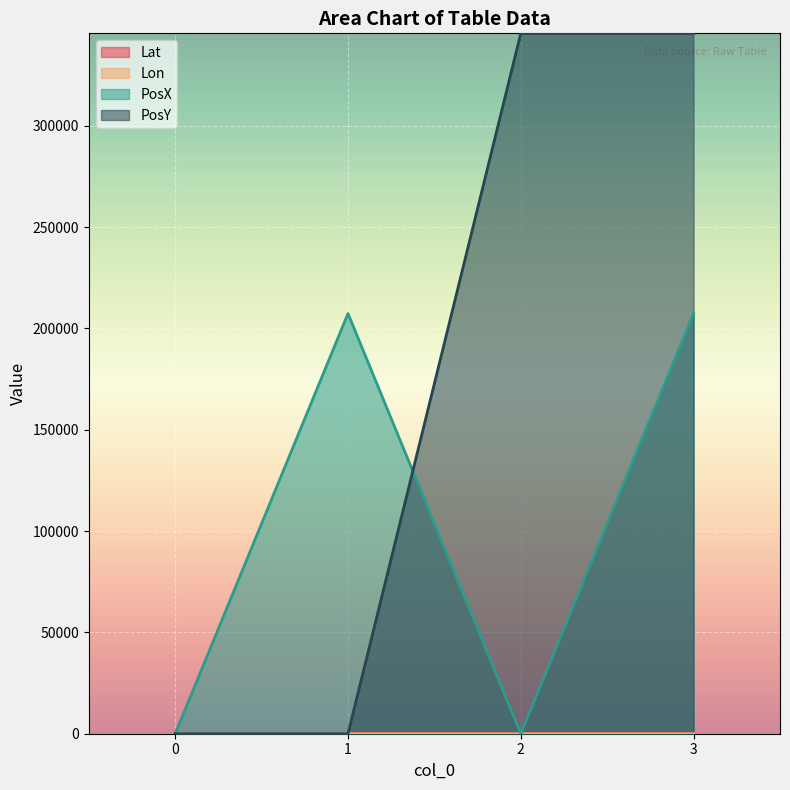

Reading right to left, extract all data points from this chart.

Lat: 3=46.3	2=46.3	1=43.2	0=43.2
Lon: 3=5.1	2=7.7	1=5.3	0=7.8
PosX: 3=207360.0	2=0.0	1=207360.0	0=0.0
PosY: 3=345600.0	2=345600.0	1=0.0	0=0.0